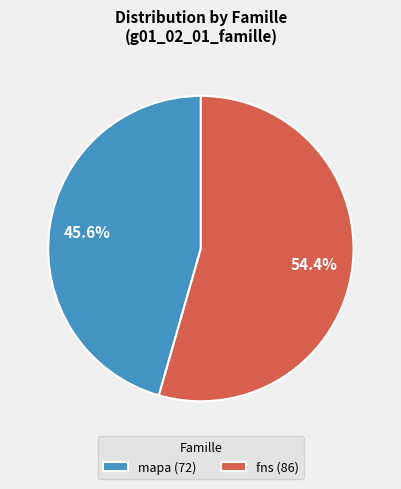

Is it true that fns is 54% of the pie?

True